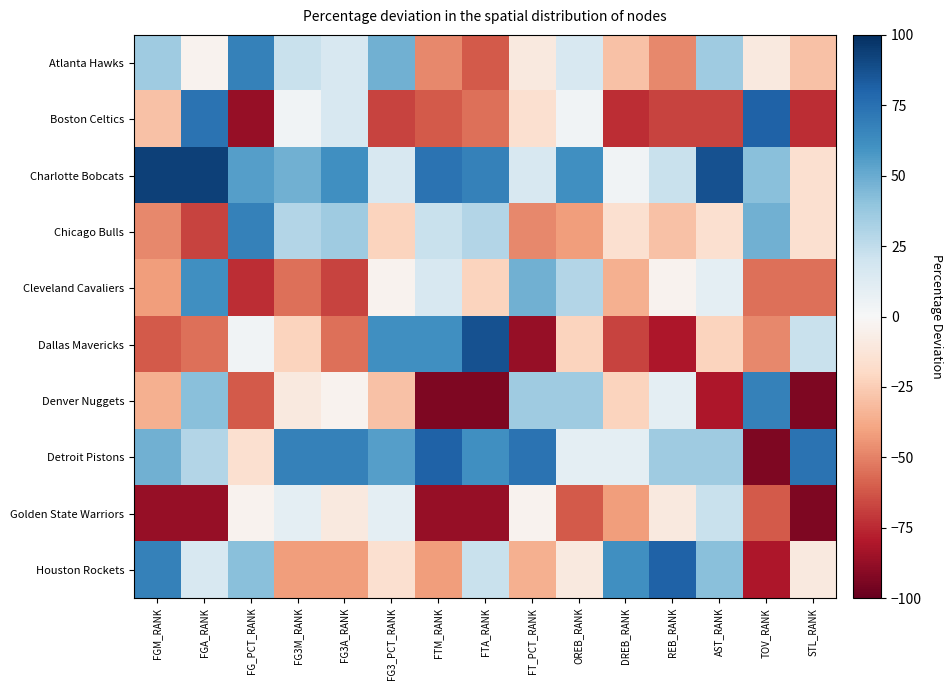

What is the greatest value displayed?

93.5